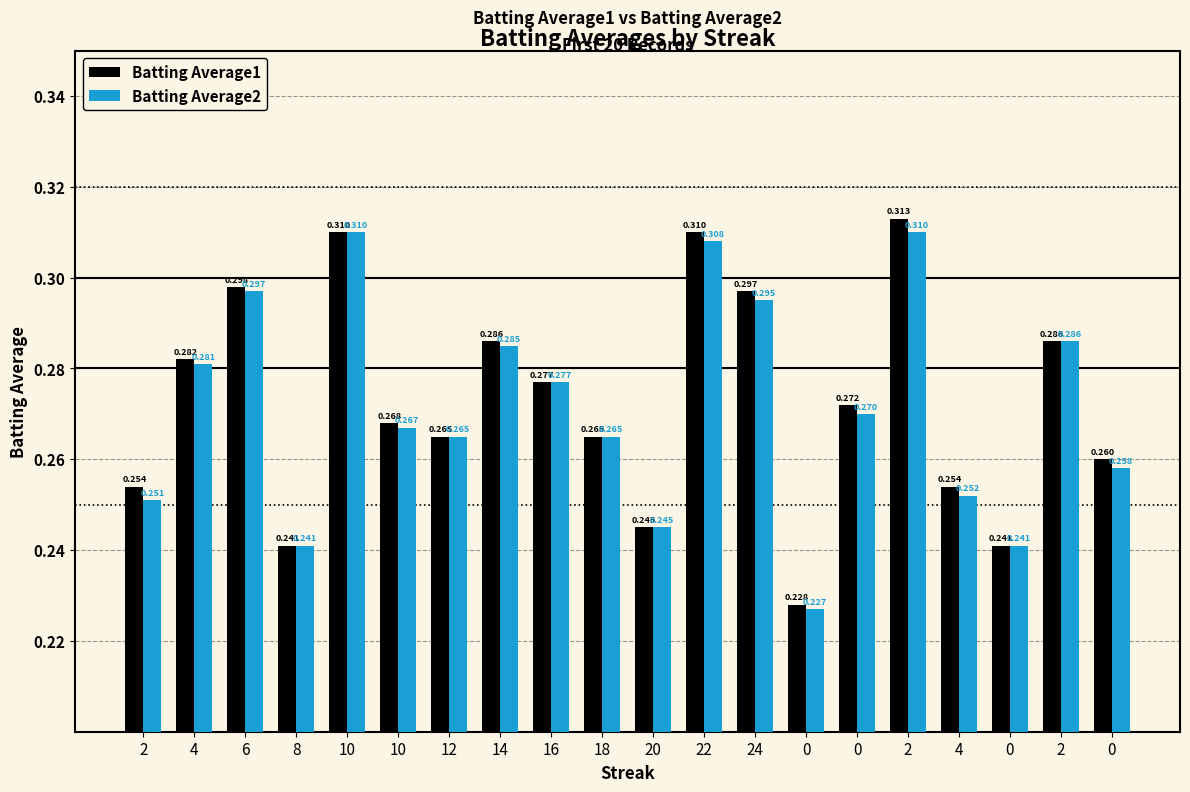

What is the sum of all Batting Average1 values?

5.5